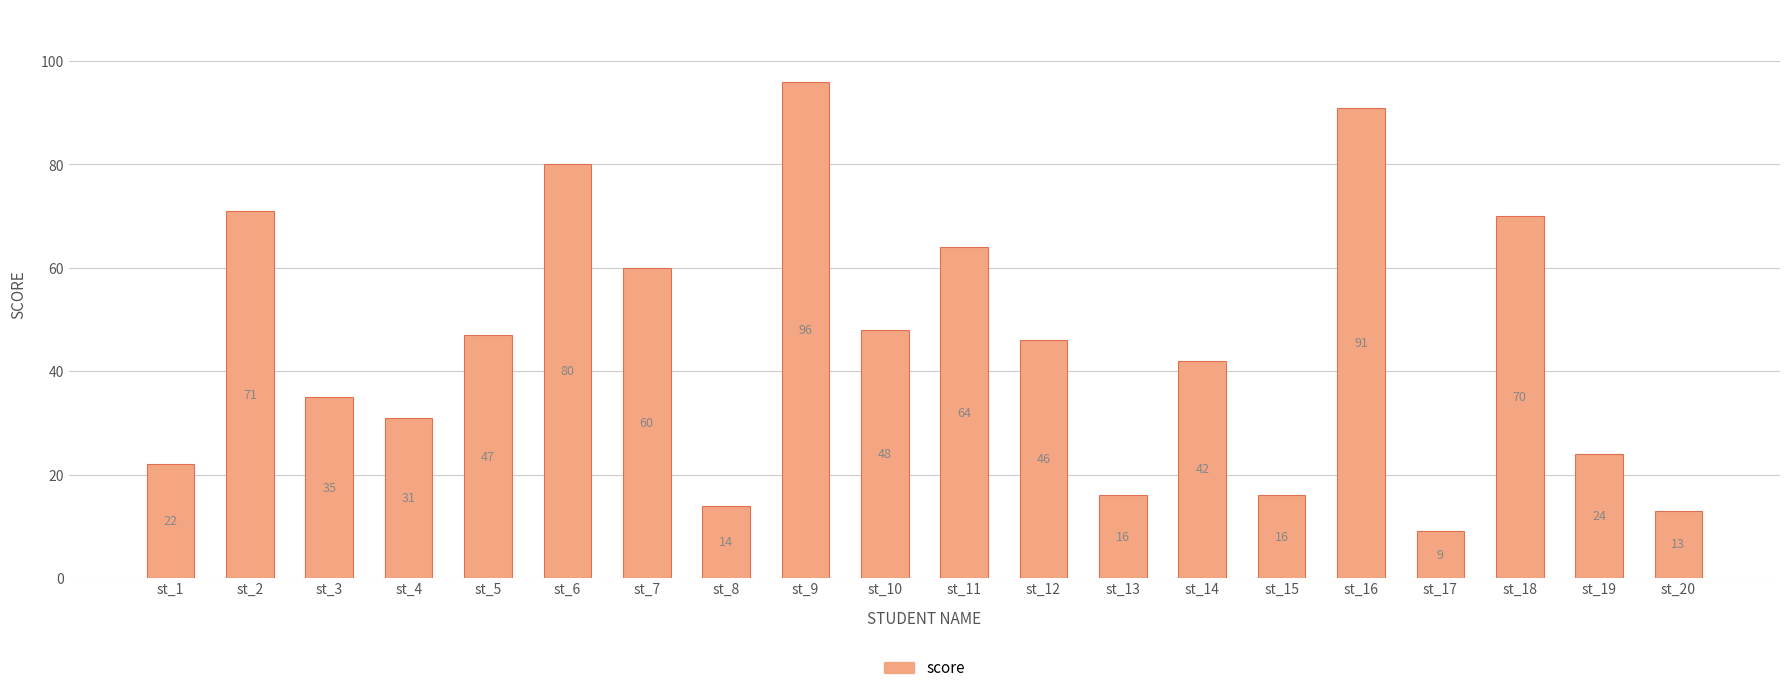

What is the sum of all values?

895